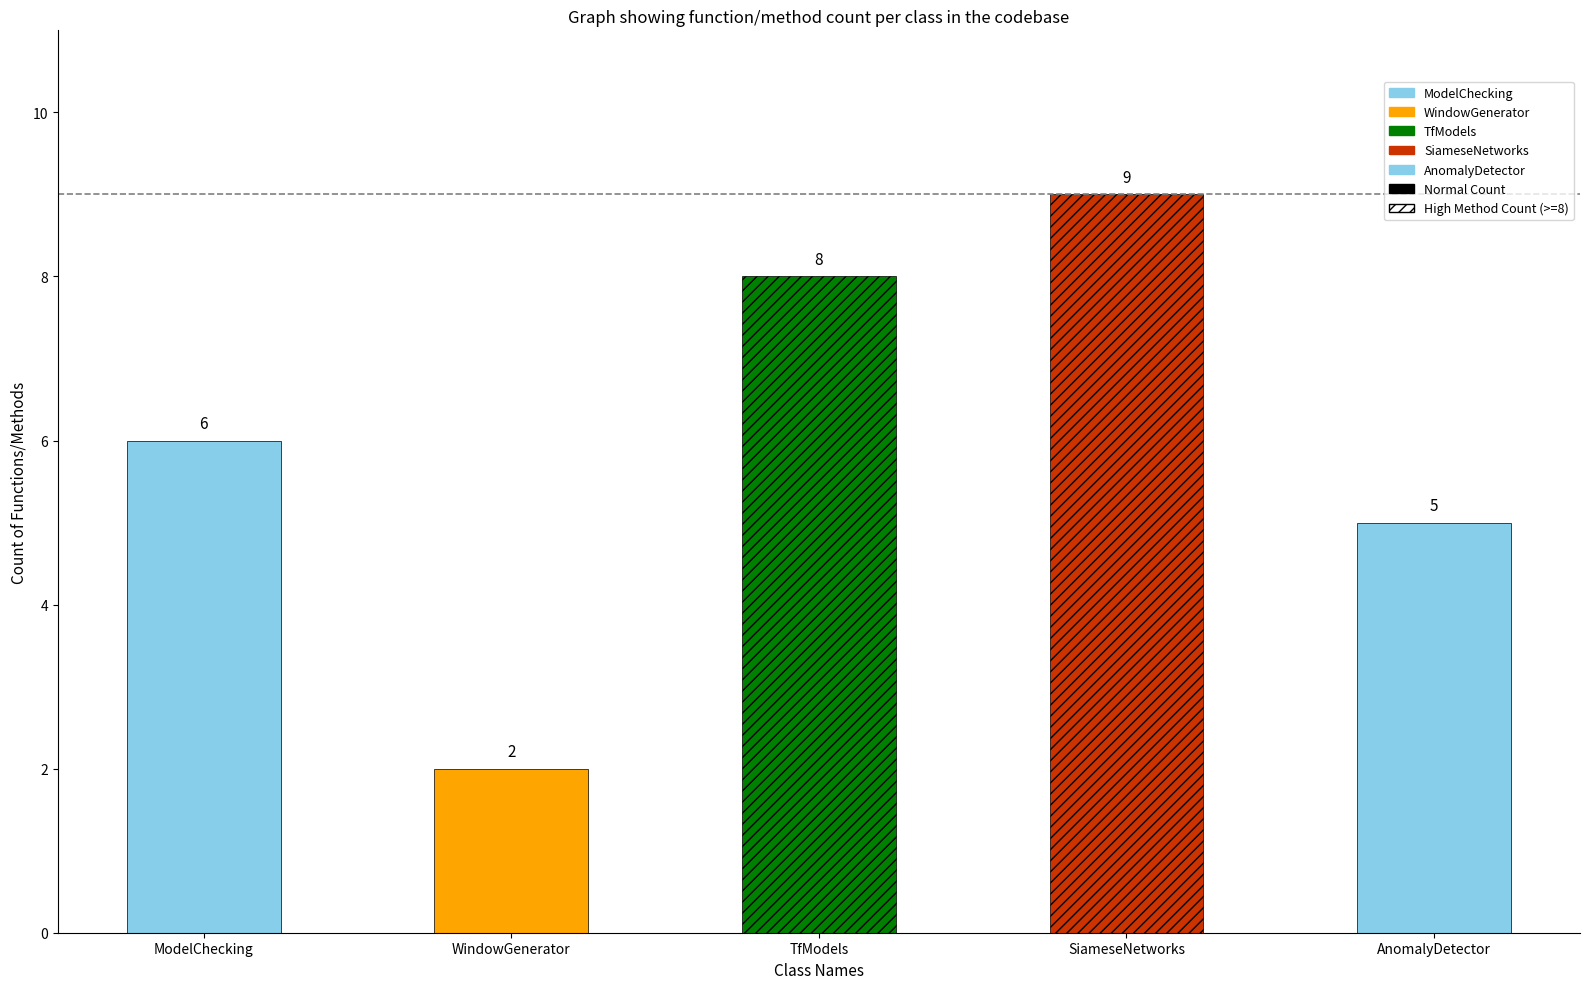

List the labels in order of value, smallest first.

WindowGenerator, AnomalyDetector, ModelChecking, TfModels, SiameseNetworks